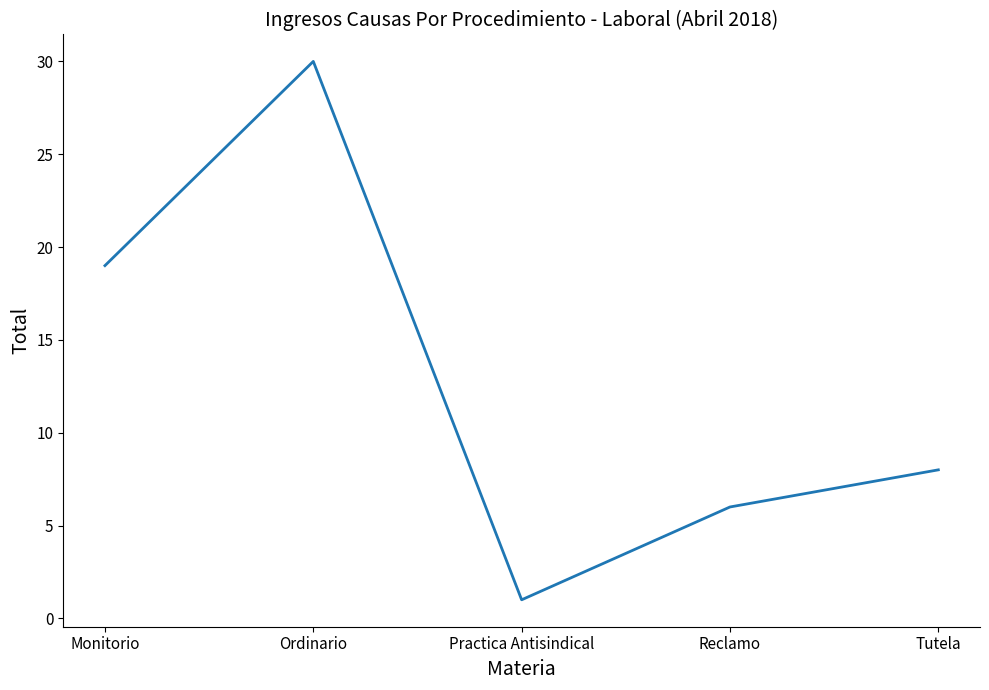

What is the ratio of the value at Monitorio to the value at Ordinario?

0.6